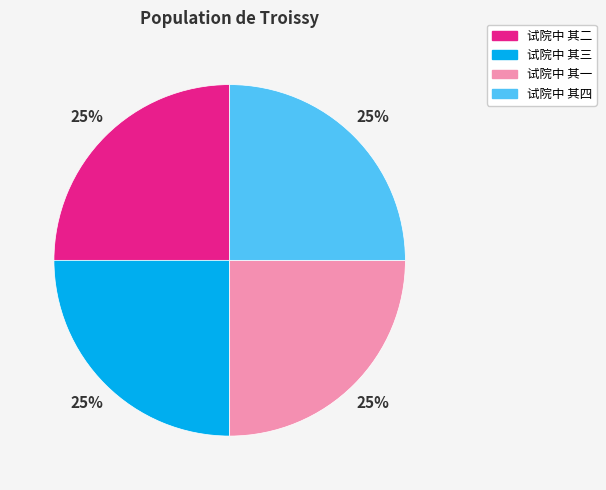

What percentage is the 试院中 其二 slice, to the nearest percent?

25%